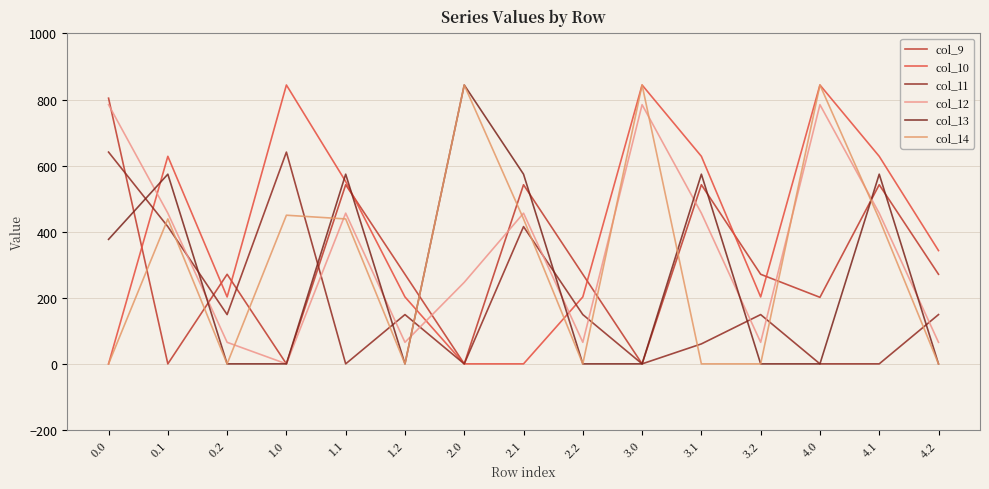

What is the highest value of the col_14 series?

844.0